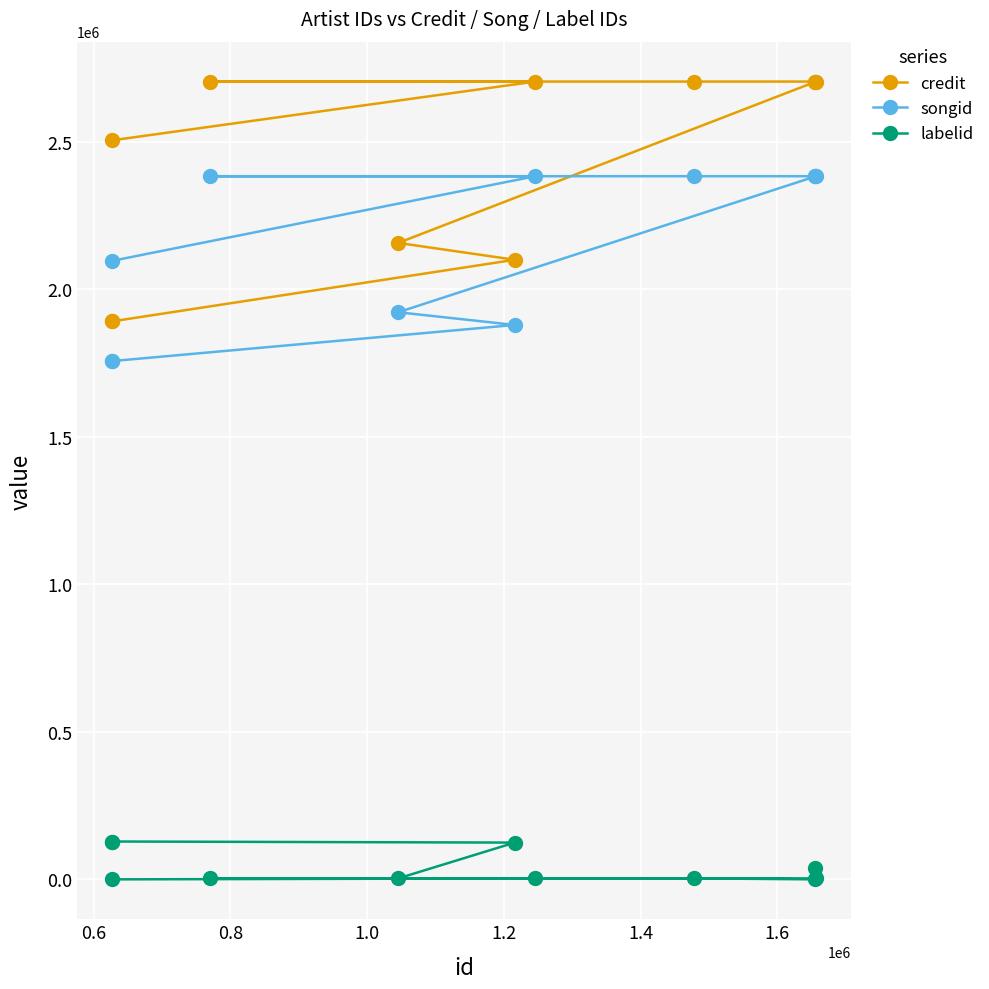

How many lines are shown in the chart?

3